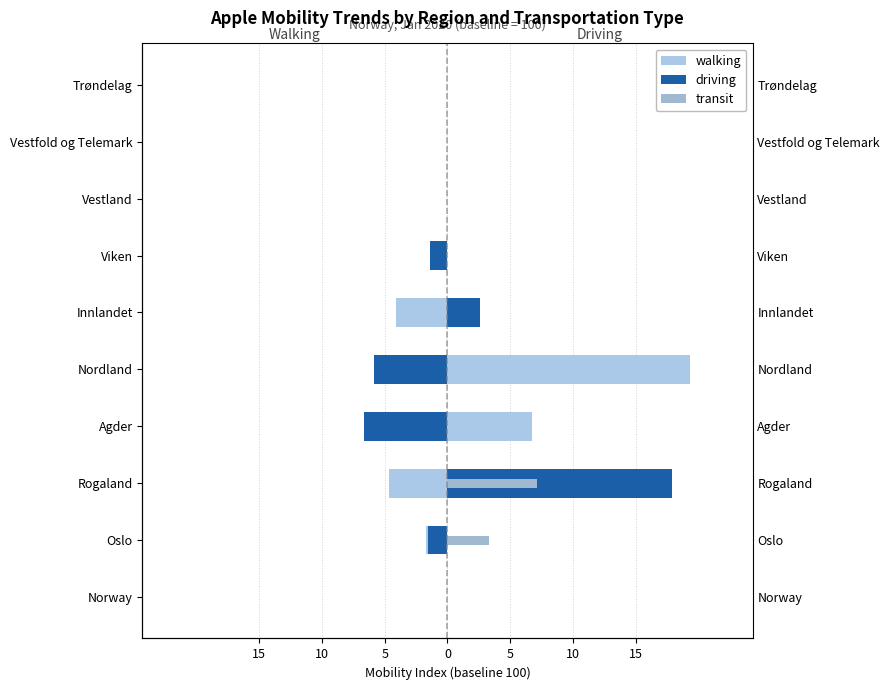

What is the highest value of the walking series?

19.3